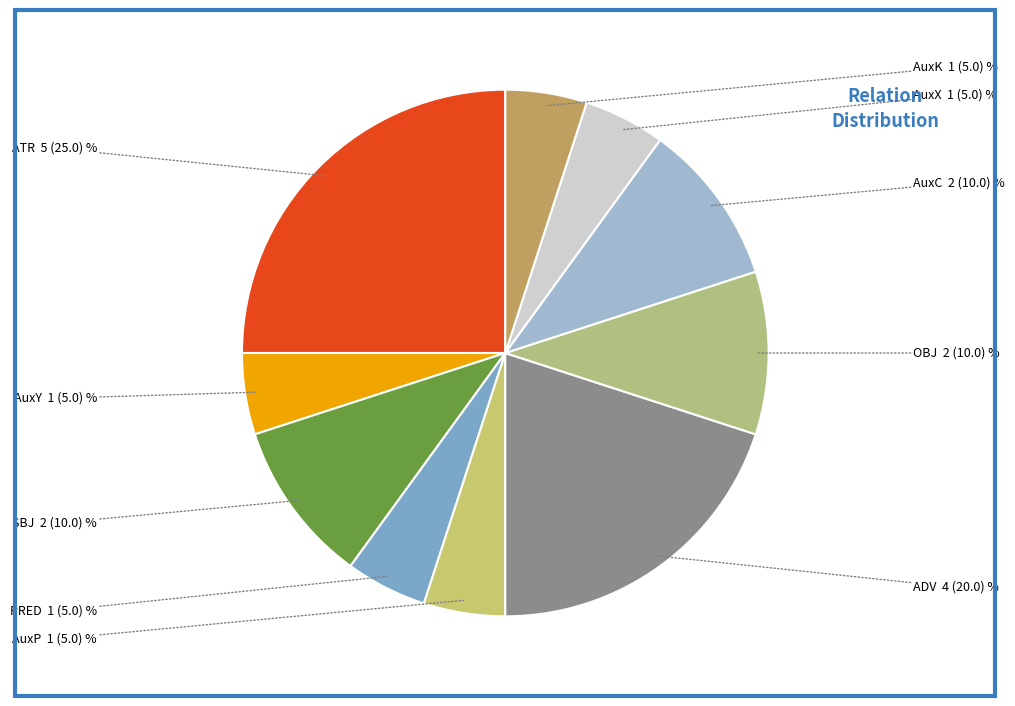

Which category has the biggest portion of the pie?

ATR